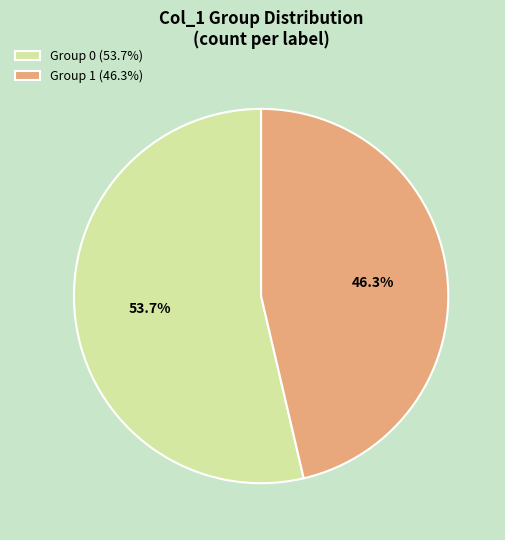

Rank the categories by value from highest to lowest.

Group 0 (53.7%), Group 1 (46.3%)